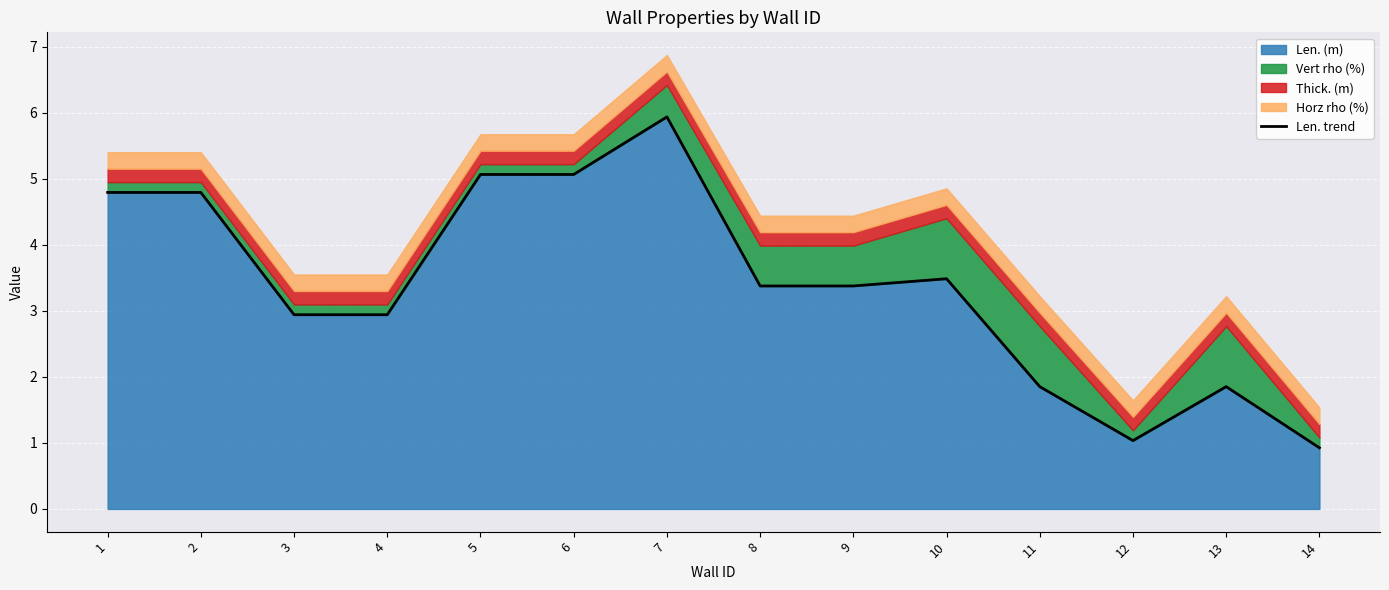

What is the difference between the second highest and second lowest values?

4.0